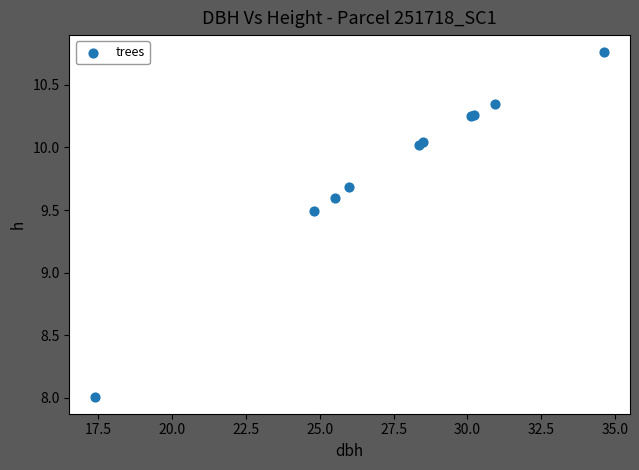

What Y value in the scatter plot is closest to 9?

9.5